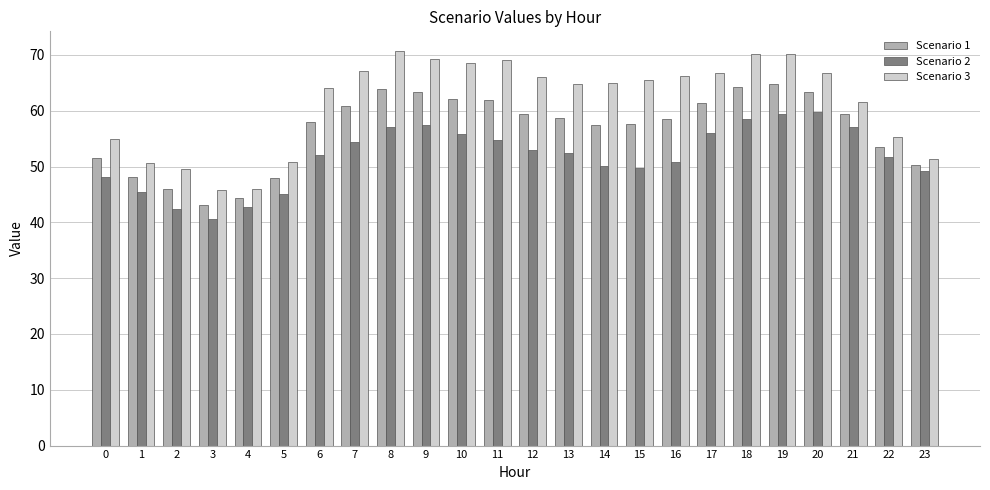

What value does the Scenario 3 series have at 11?

69.1